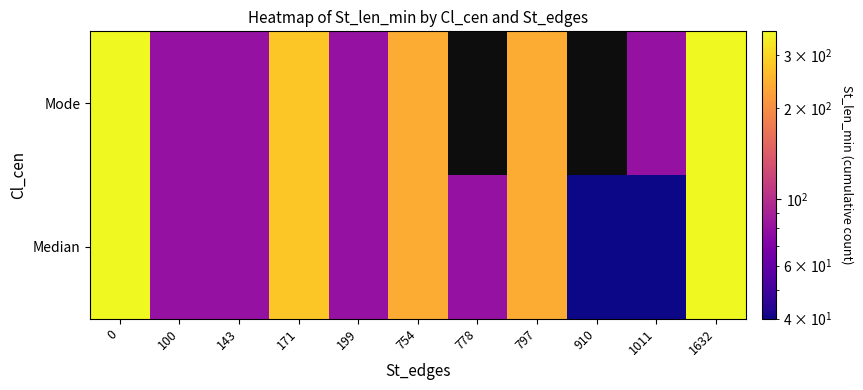

Which series has the largest range (max minus min)?

Median